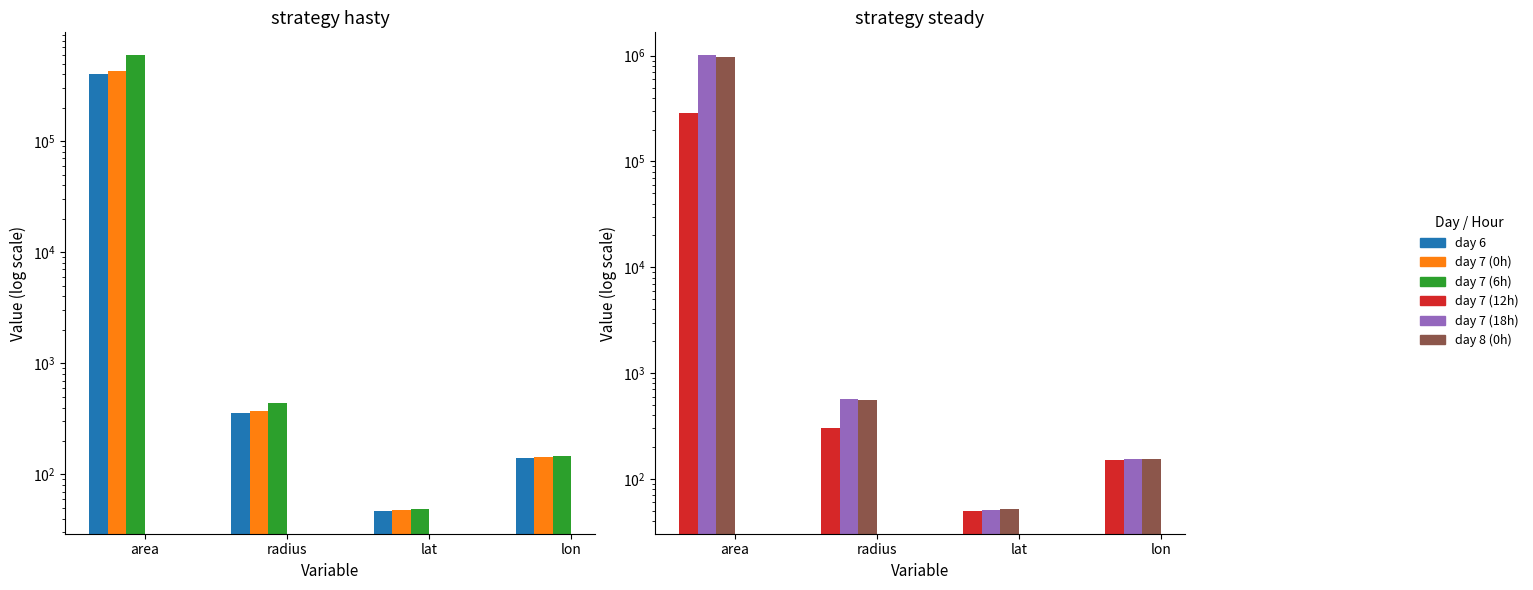

How many groups of bars are there?

4